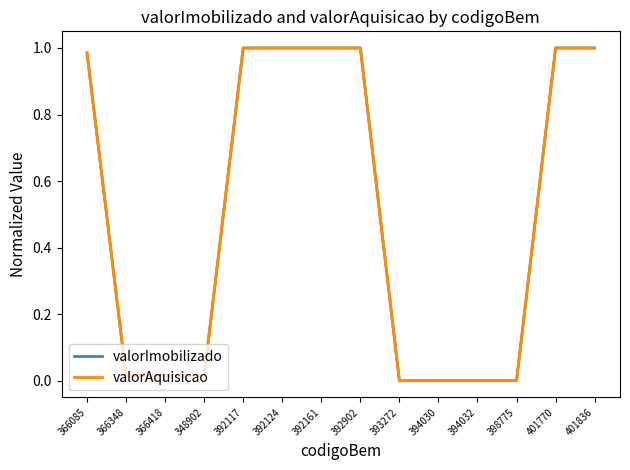

Is the value of valorImobilizado at 366085 greater than the value of valorAquisicao at 366348?

Yes